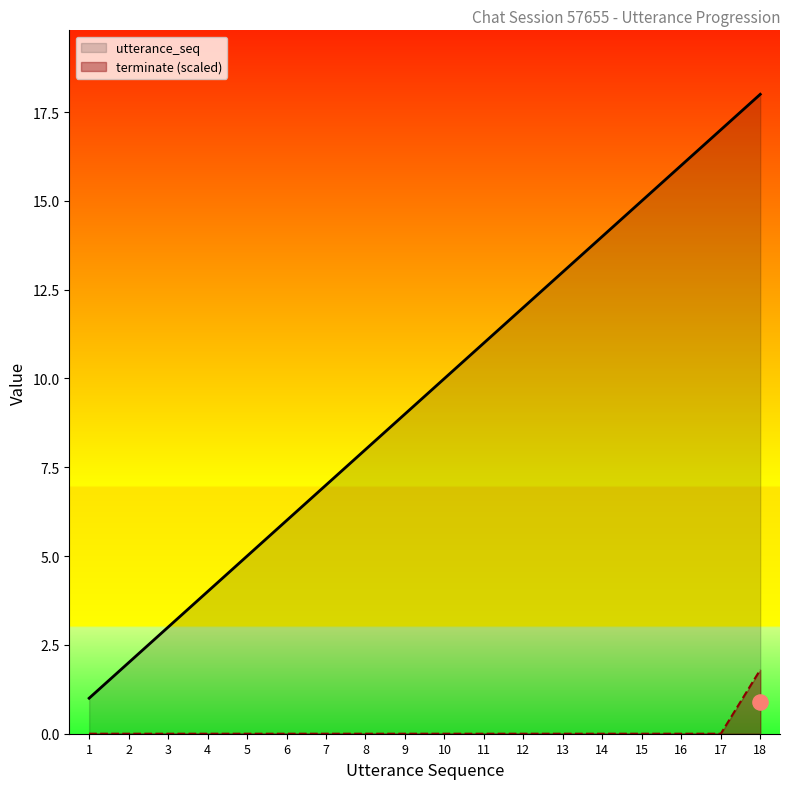

Which series contains the highest Y value?

utterance_seq